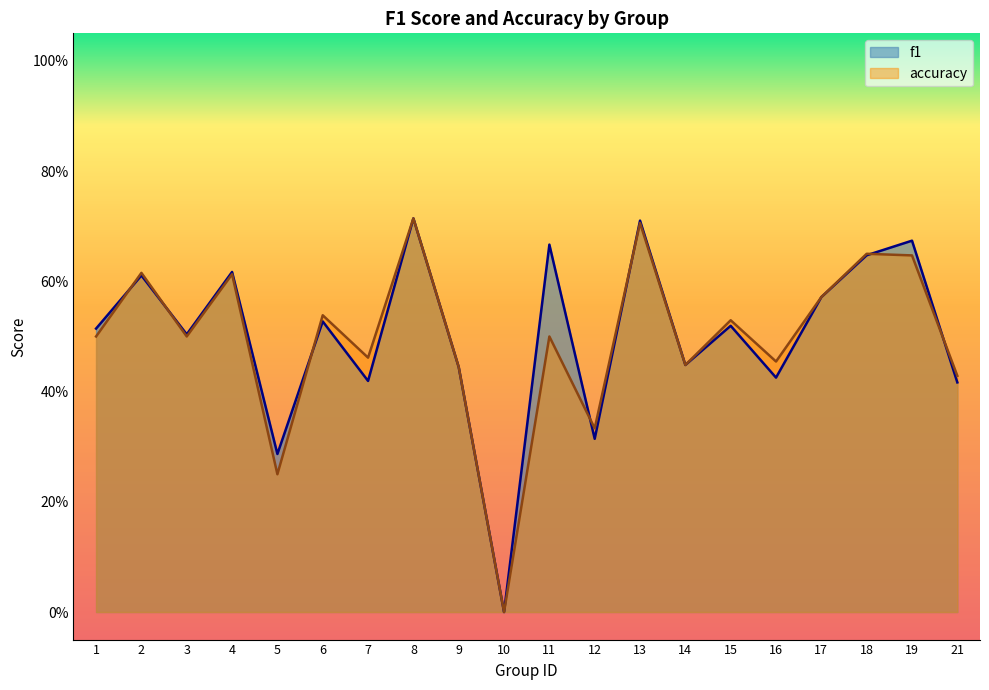

How many intersections are there between f1 and accuracy?

7